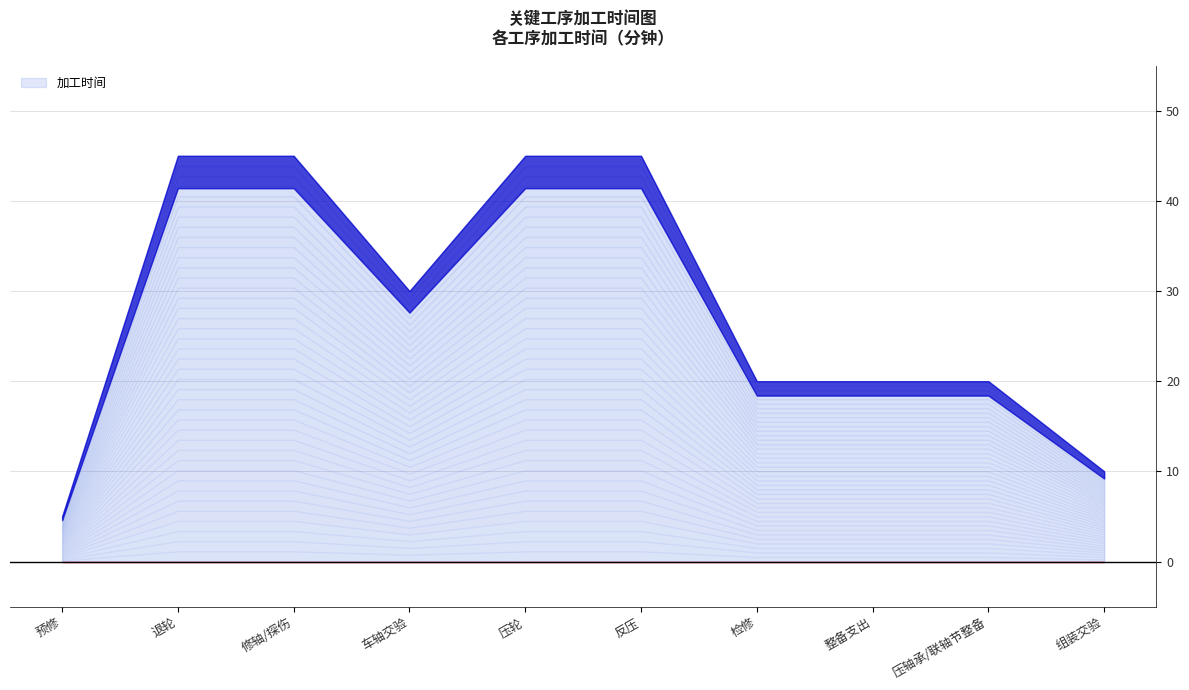

Which category has the highest value across all series?

2